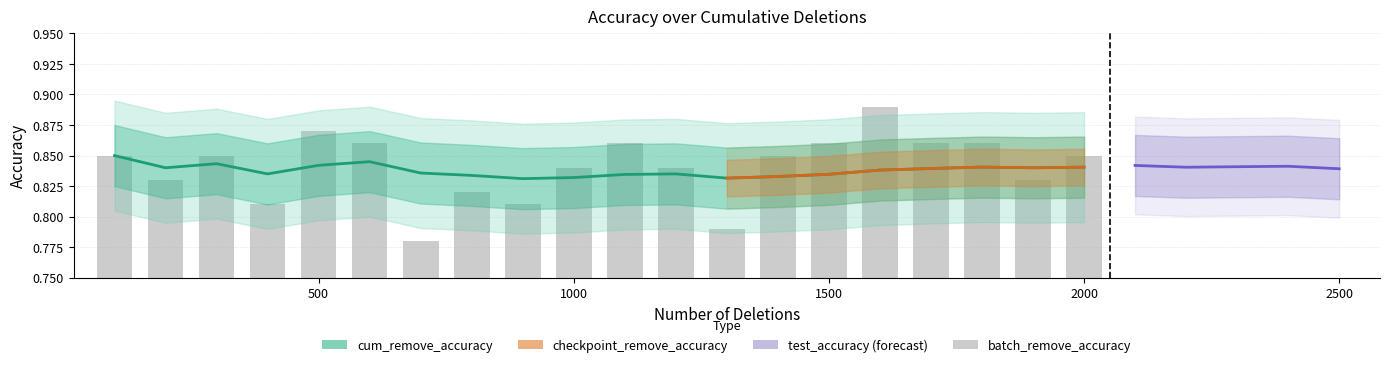

What is the total value across all series at 800?

1.7